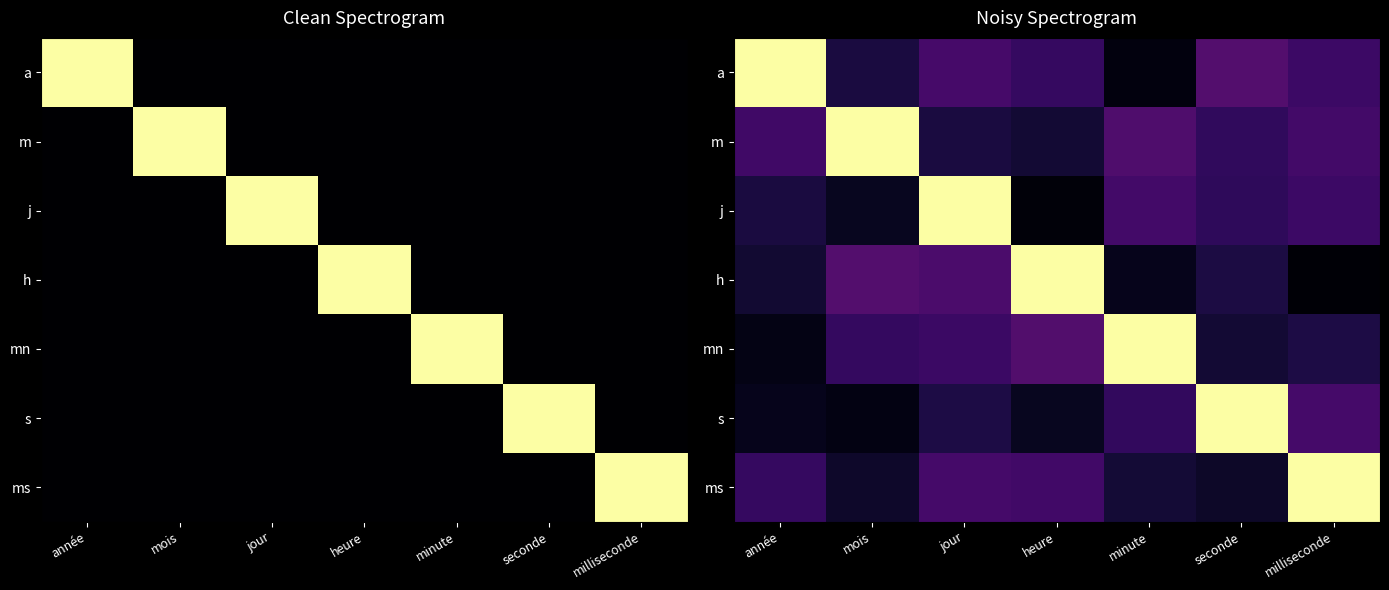

The ms series shows 0.3 at année. True or false?

False